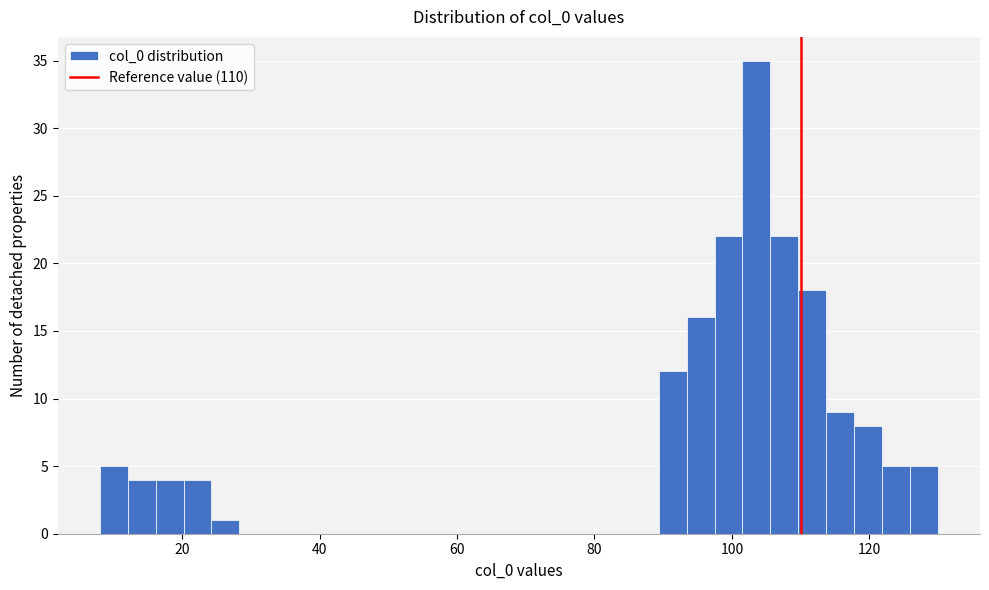

Read against the x-axis, roughly where is the centre of the tallest bar?

104